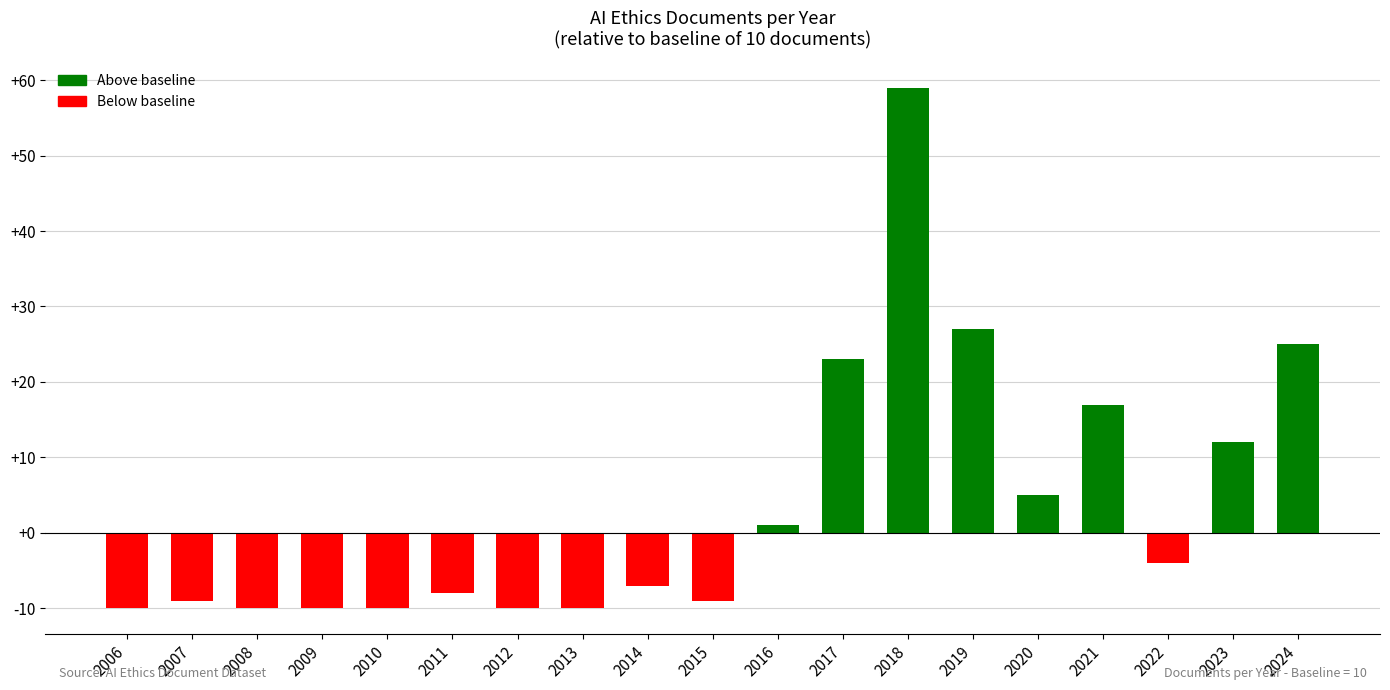

What is the value of the 19th bar from the left?

25